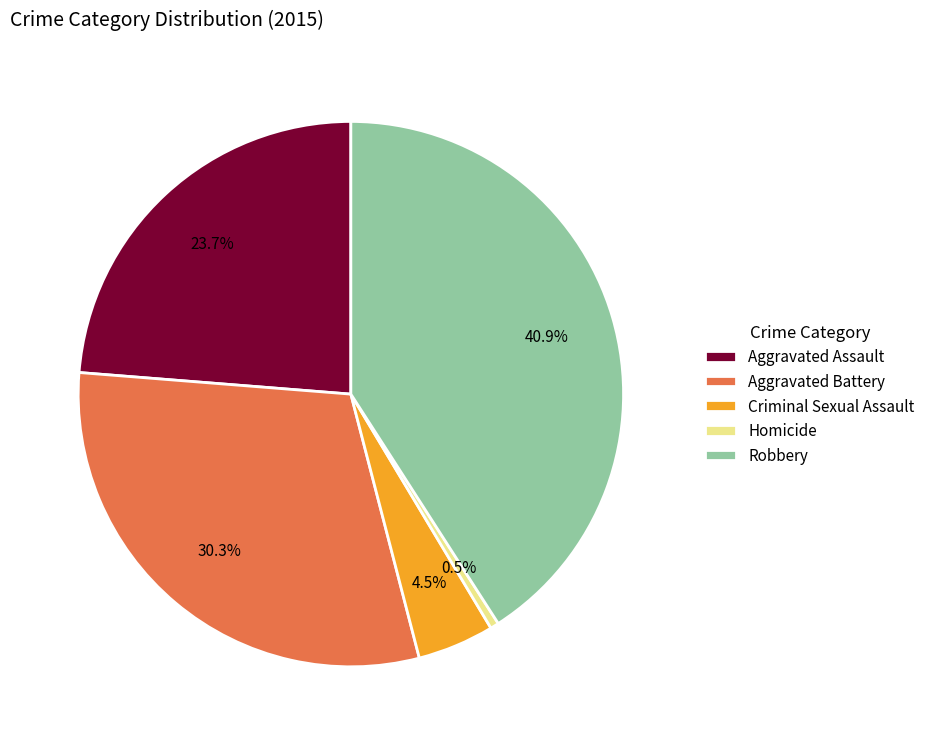

Does Homicide represent more than half of the total?

No